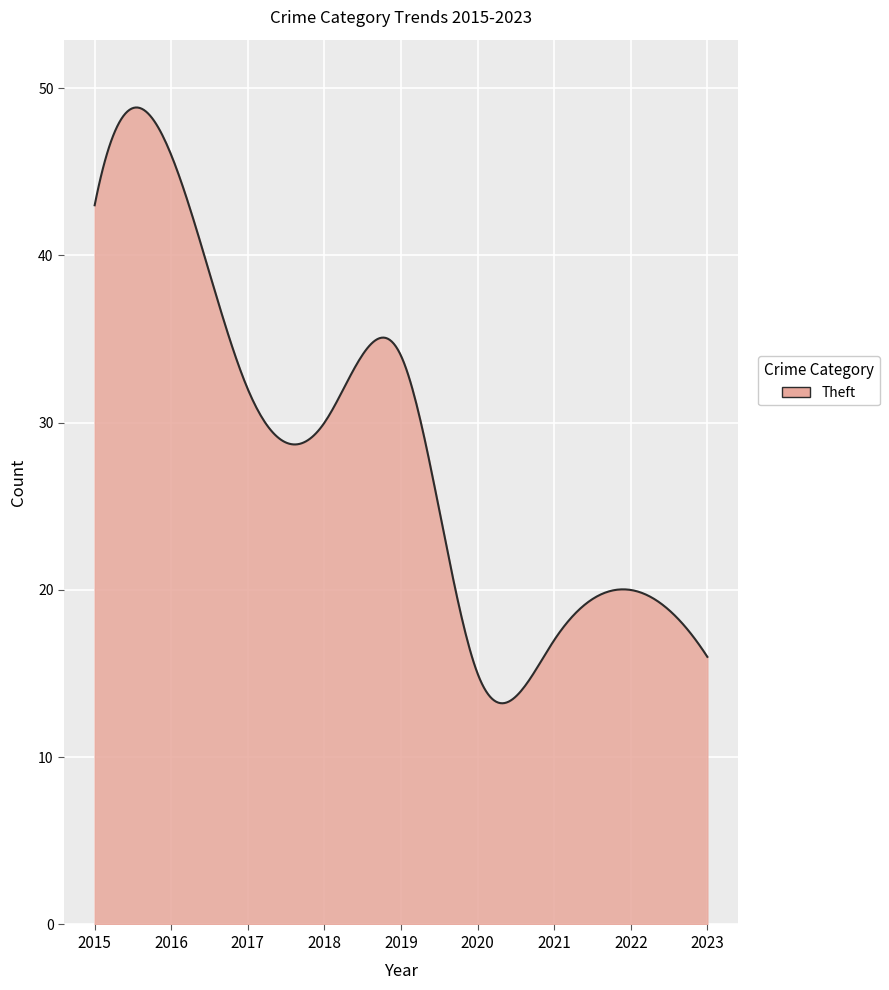

What is the difference between the maximum and minimum values?

35.6